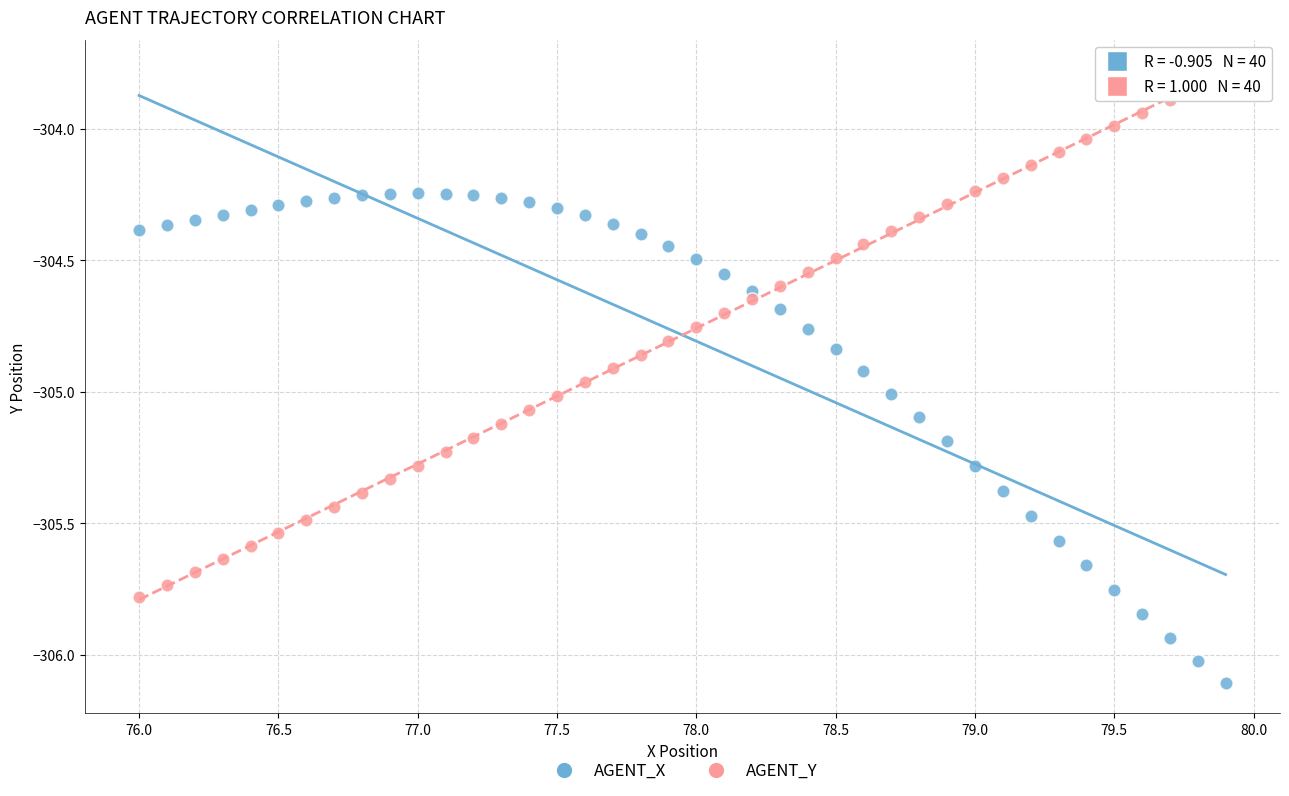

Across all data points, what is the range of Y values (max minus min)?

2.3